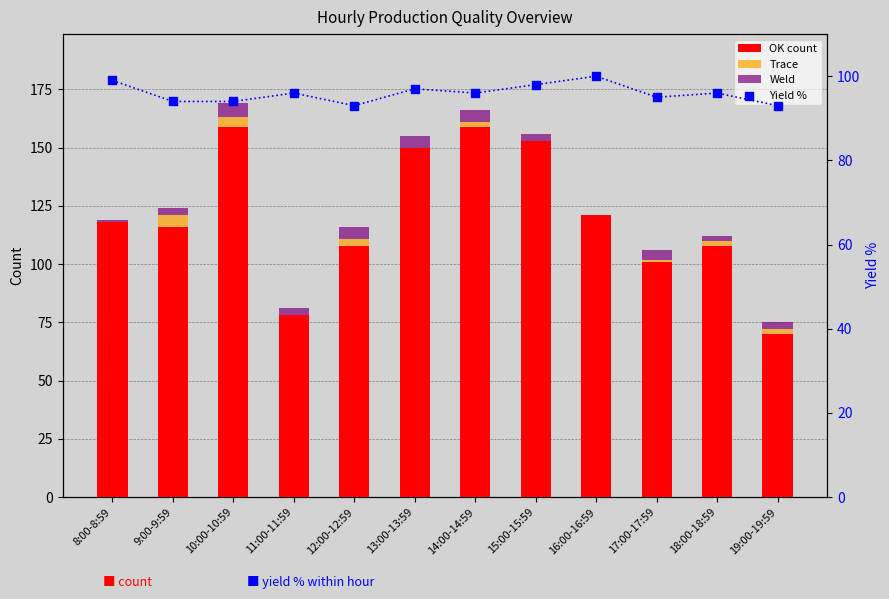

Which series has the largest Y range (max minus min)?

OK count